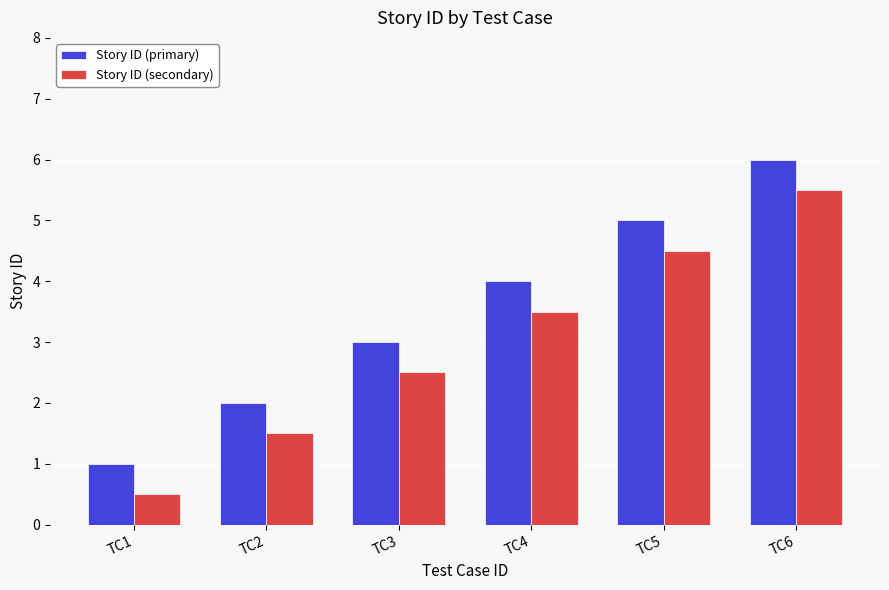

Count the Story ID (secondary) values in the range 1 to 4.

3